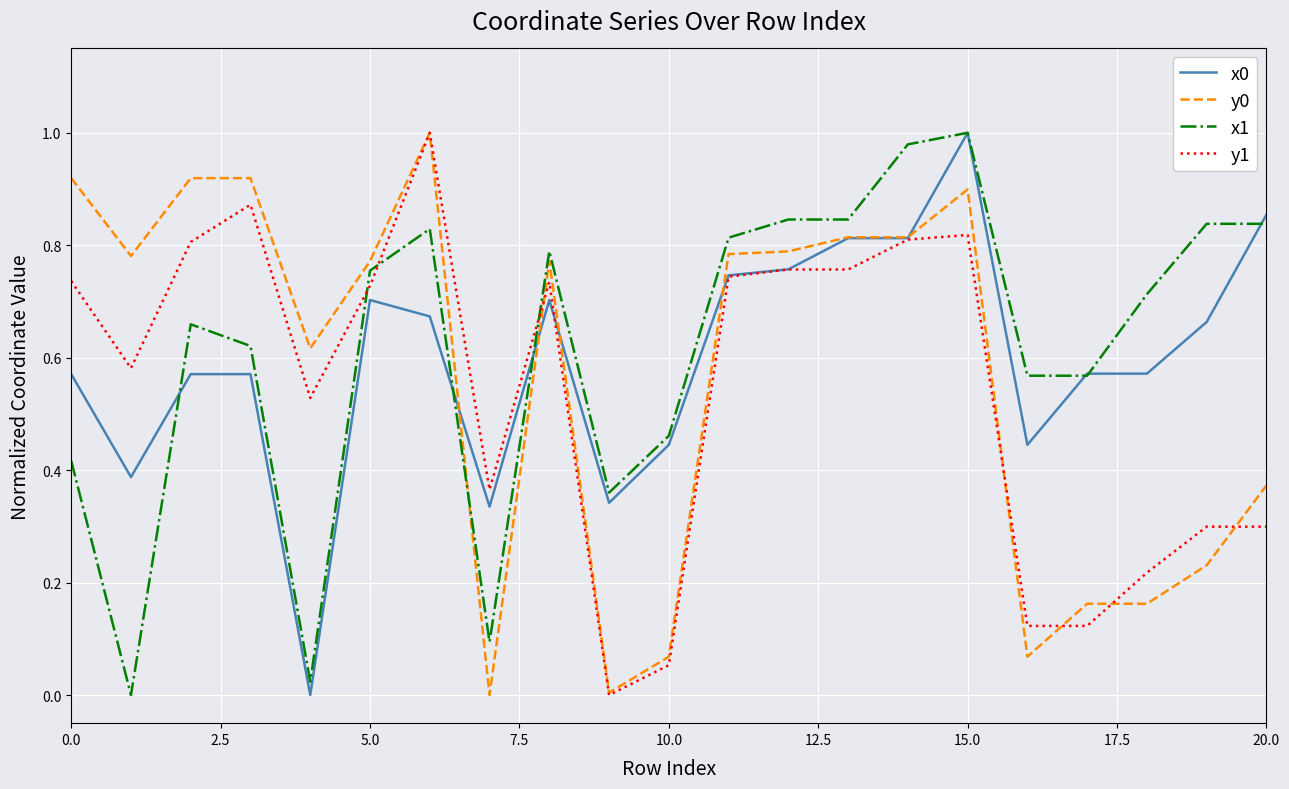

Which series ends up on top after the final intersection of y1 and x1?

x1